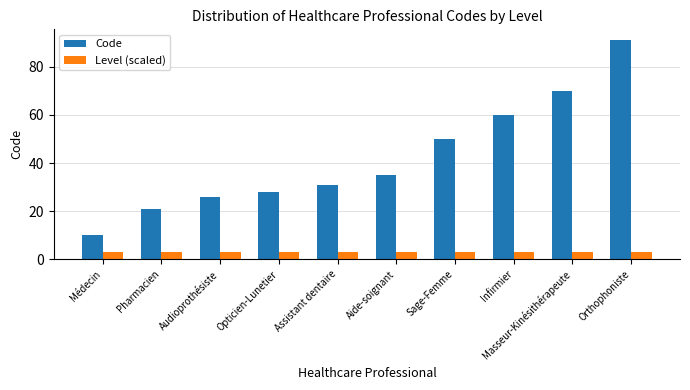

How many bars are there in each group?

2